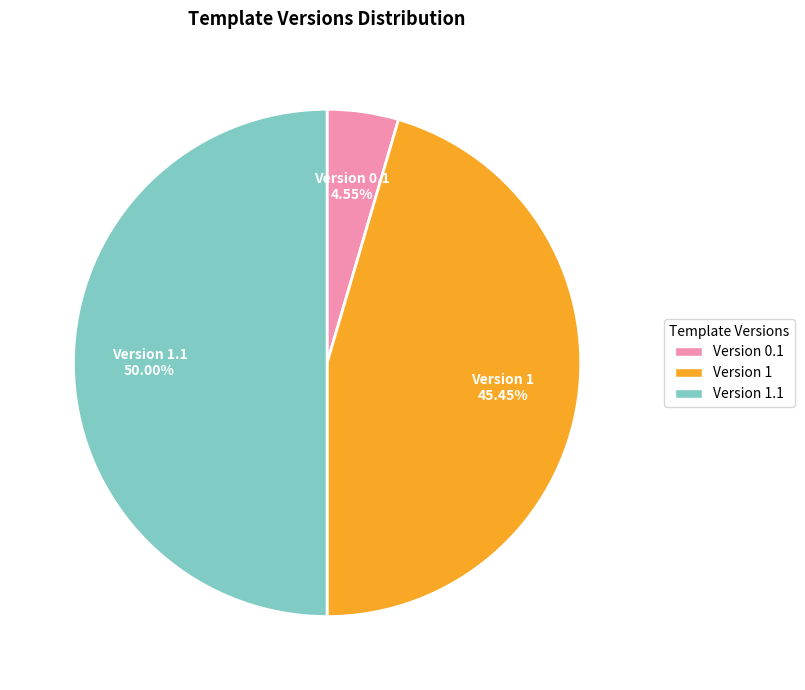

To the nearest percent, what is the average slice percentage?

33%